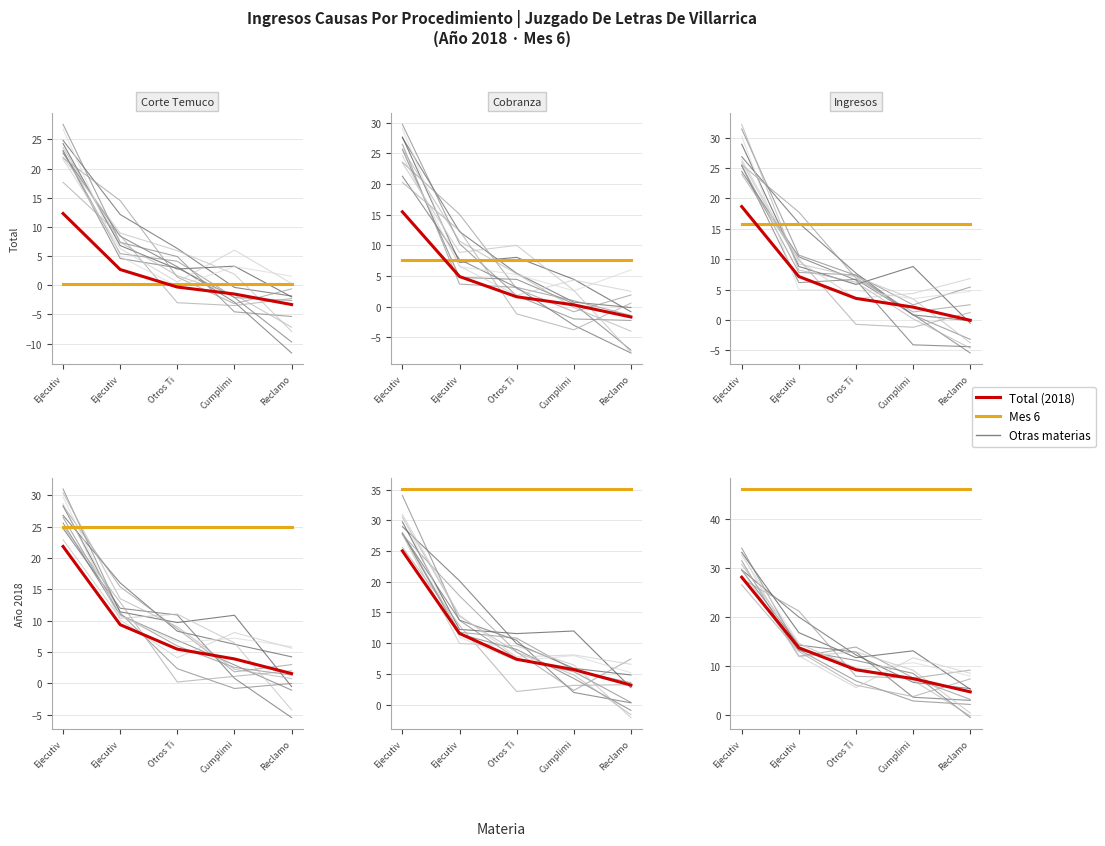

What is the total value across all series at Reclamo?

-3.0